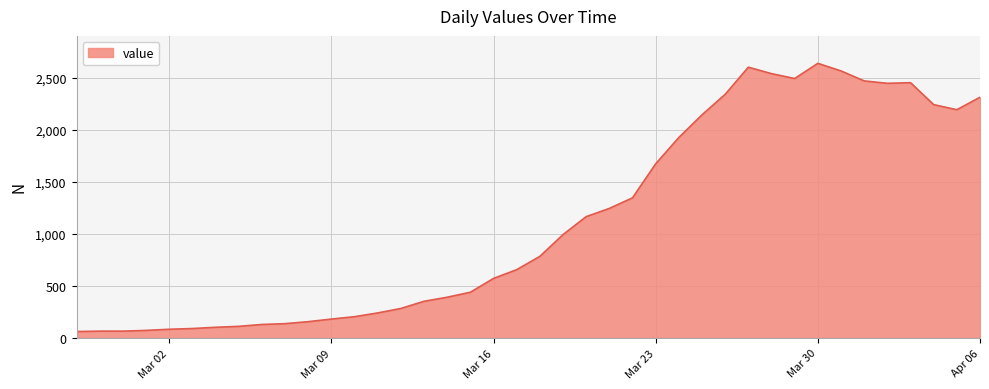

Does the chart have visible grid lines?

Yes